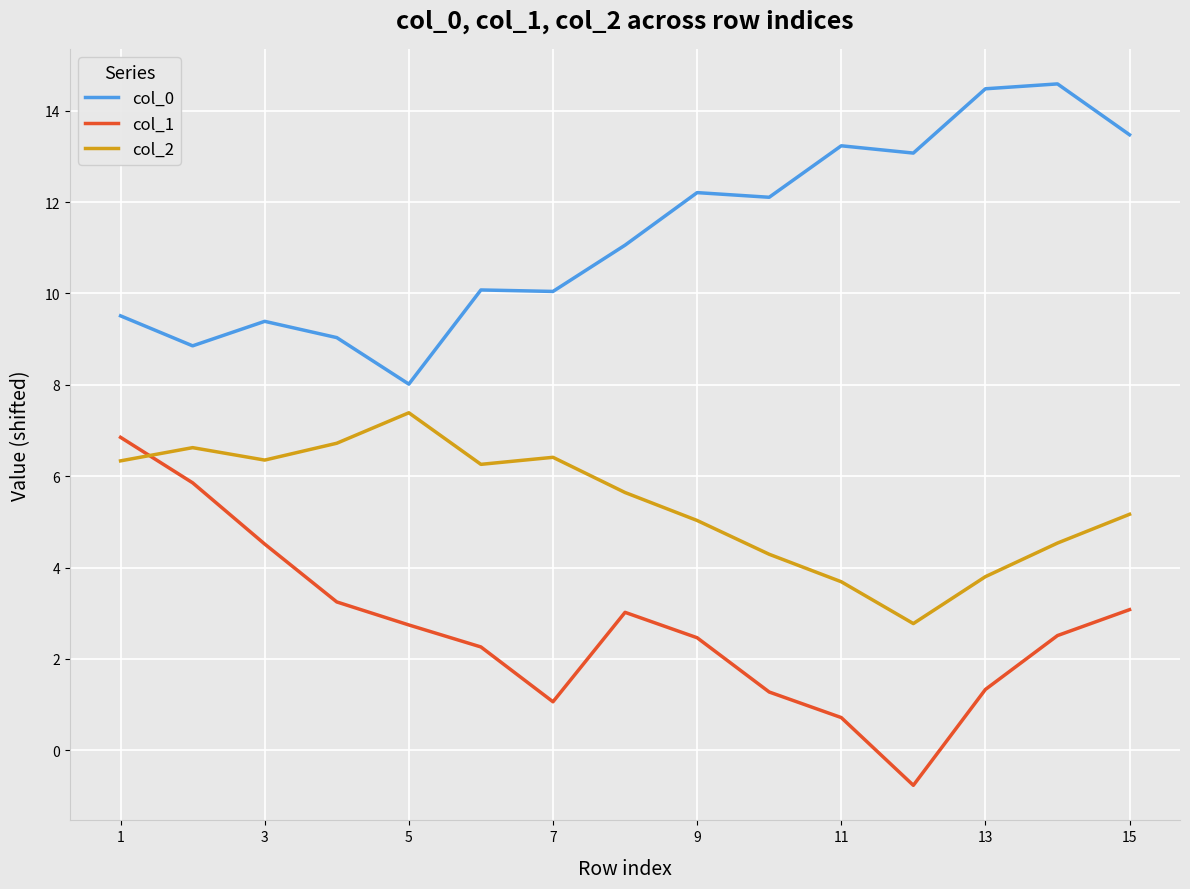

True or false: col_1 and col_0 intersect in this chart.

False